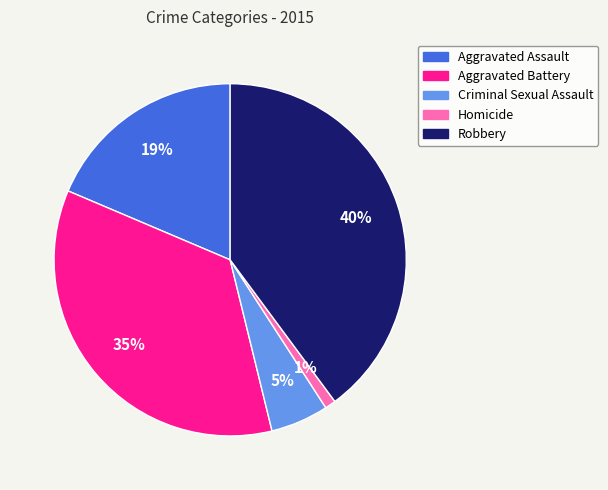

Rank the categories by value from highest to lowest.

Robbery, Aggravated Battery, Aggravated Assault, Criminal Sexual Assault, Homicide